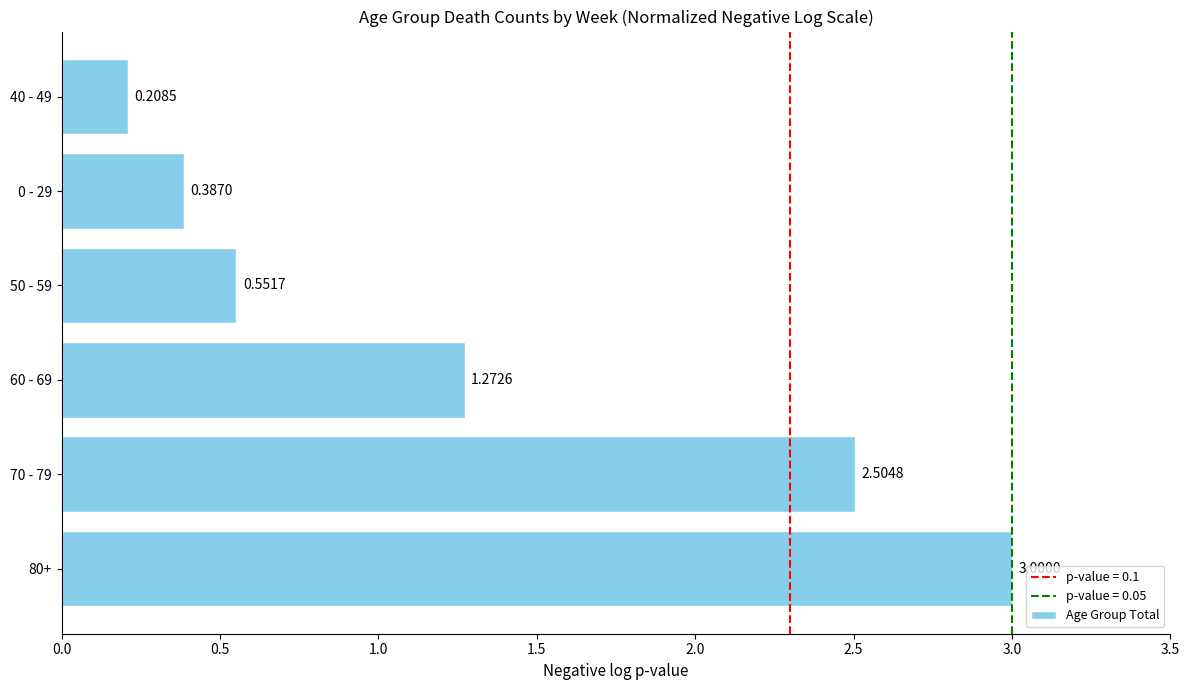

Between 0 - 29 and 60 - 69, which is larger?

60 - 69